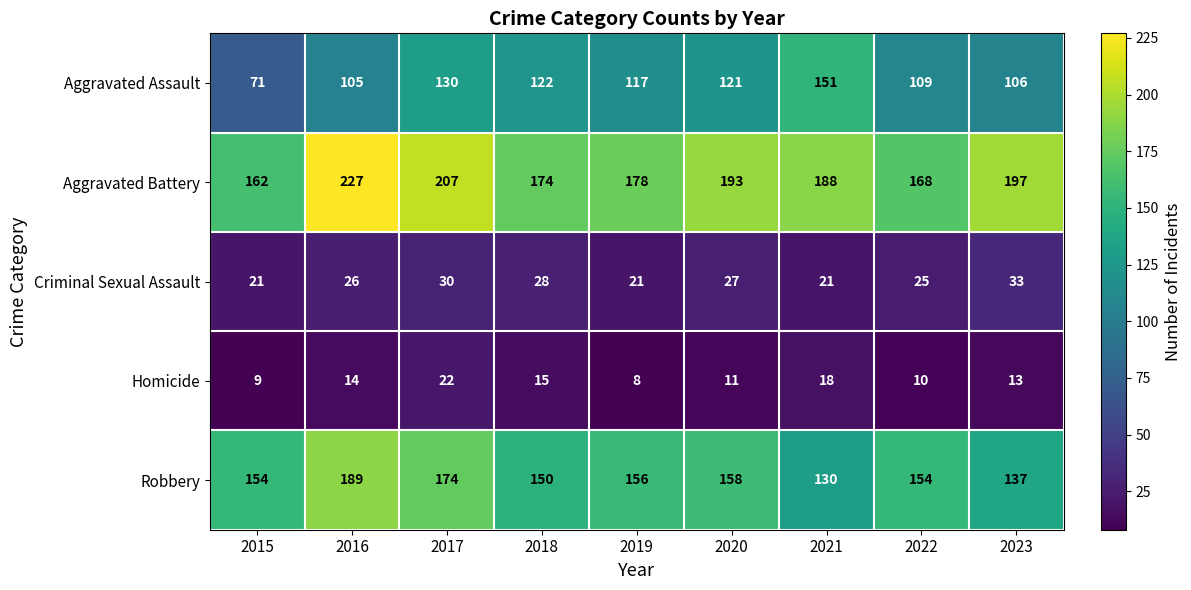

What is the sum of the Homicide values at 2016 and 2020?

25